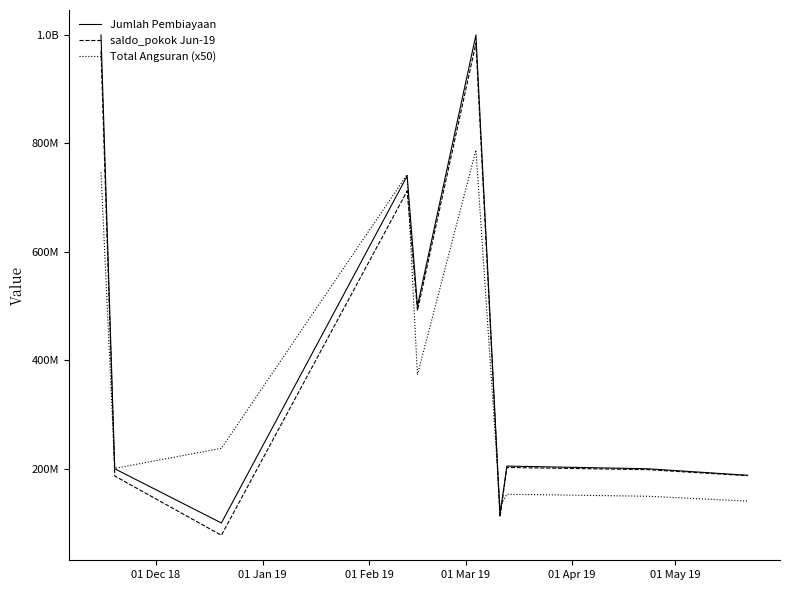

Does the chart display data point markers on the line(s)?

No